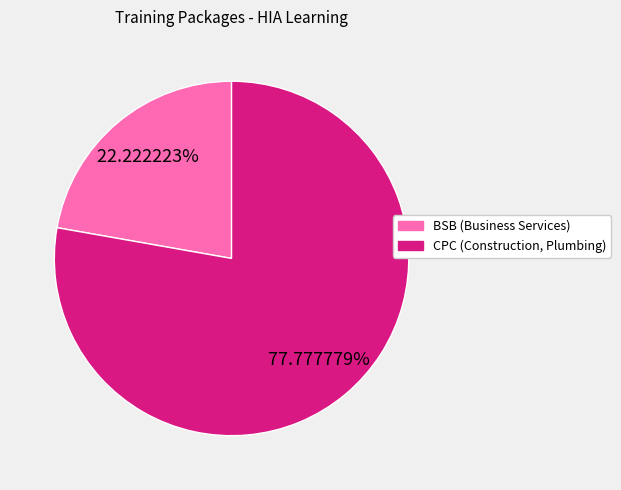

Does any single category account for the majority?

Yes